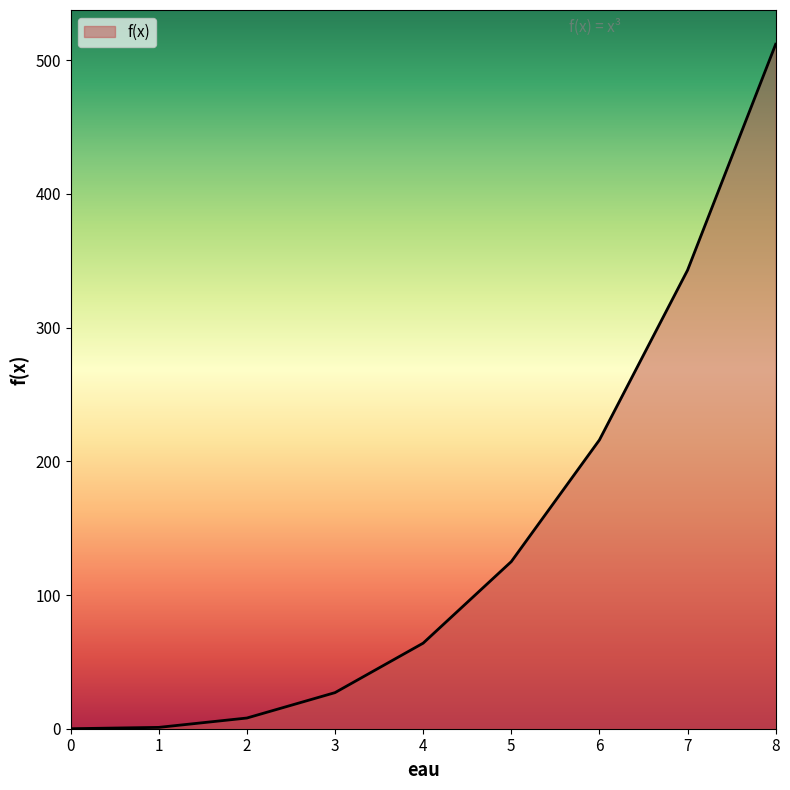

Which has a higher value, 1 or 4?

4